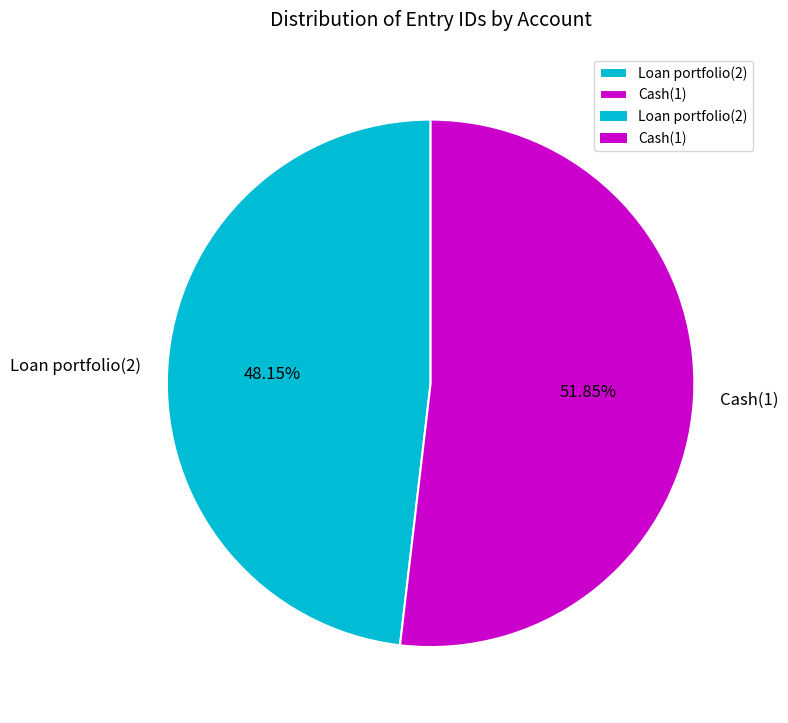

To the nearest percent, what is the average slice percentage?

50%